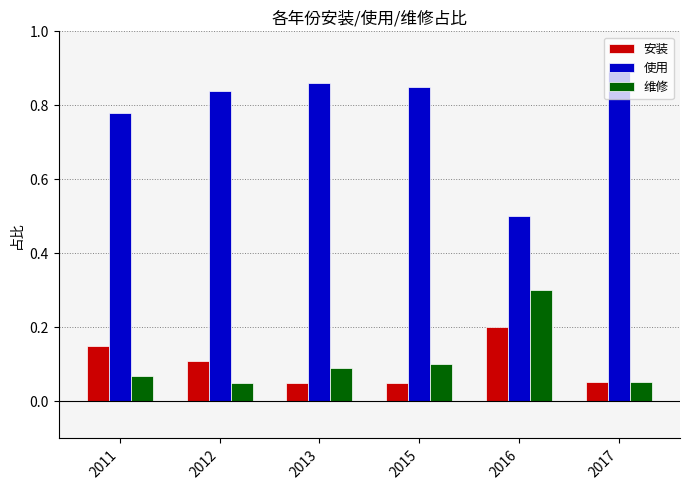

Where is 使用 nearest to the value 0?

2016